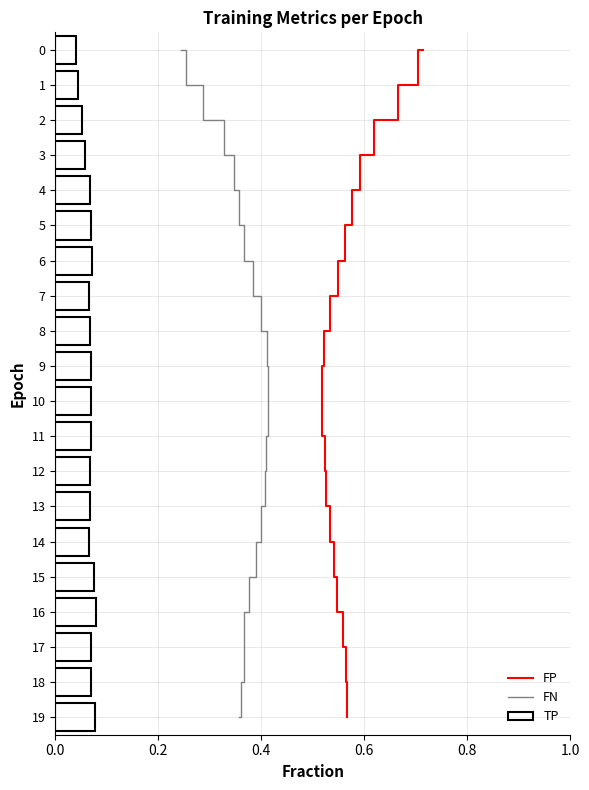

Is the value of FP at 16 greater than the value of TP at 18?

Yes